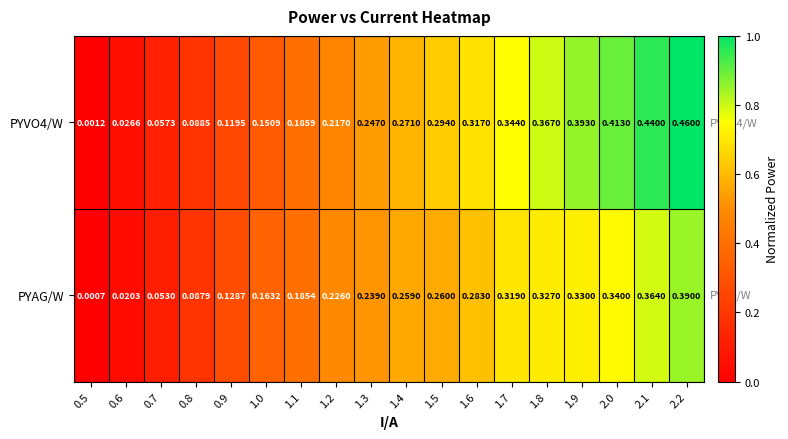

At which category is the sum across all series the highest?

2.2